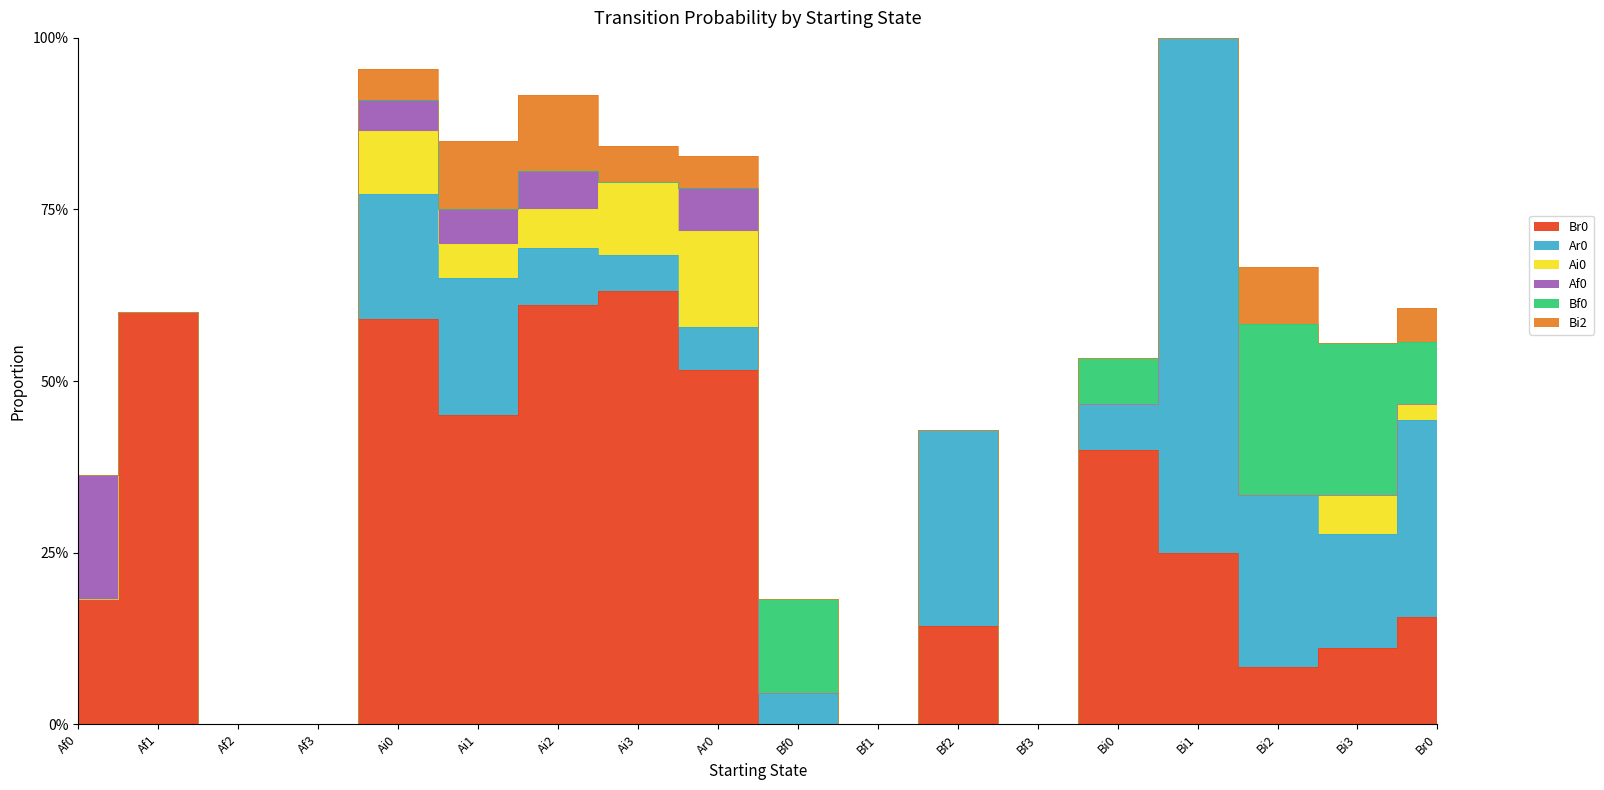

What are all the series names shown in the legend?

Br0, Ar0, Ai0, Af0, Bf0, Bi2